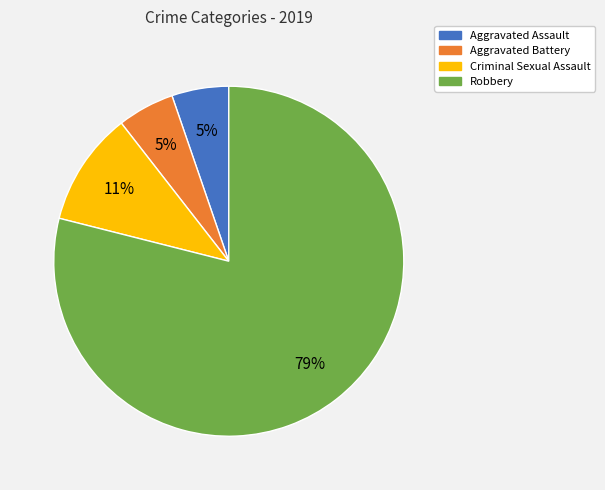

To the nearest percent, what is the difference between the Robbery and Aggravated Battery slice percentages?

74%